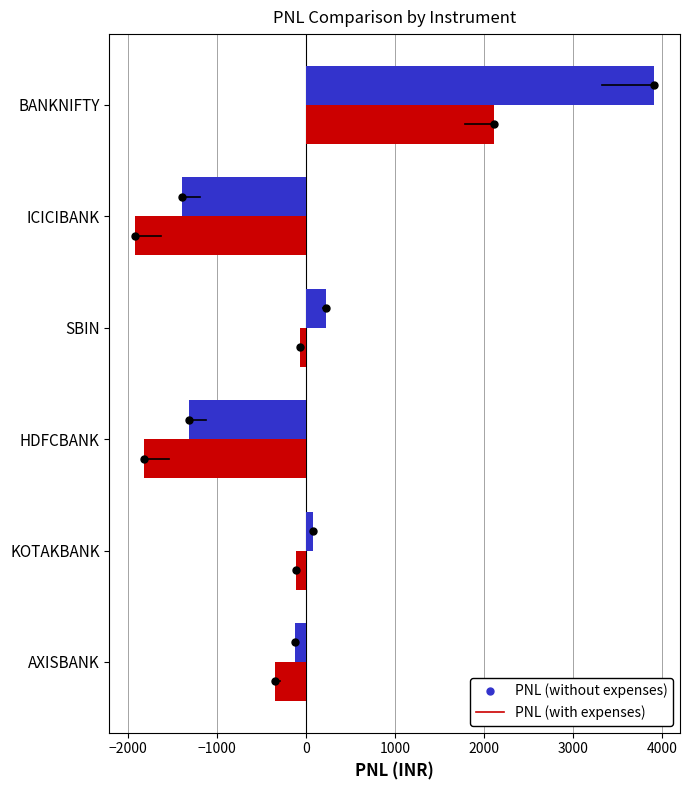

What is the minimum value shown in the chart?

-1920.0